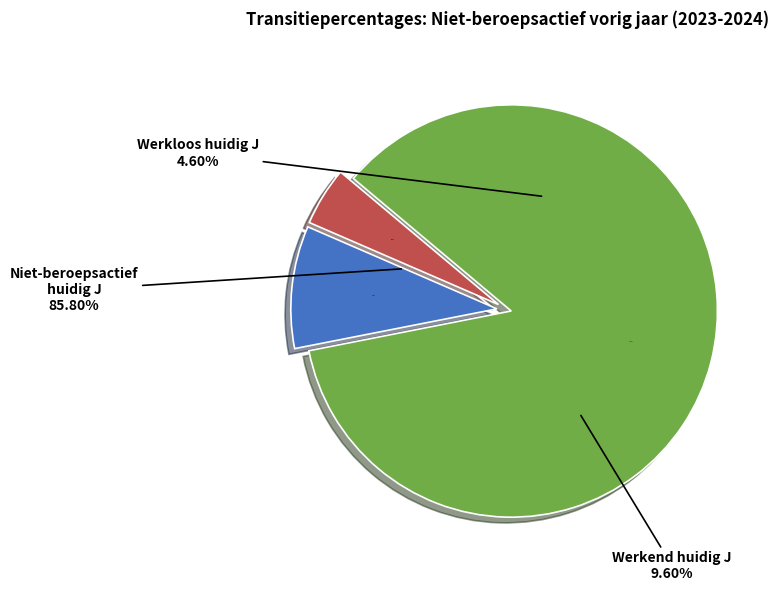

Does Werkloos huidig J represent more than half of the total?

No